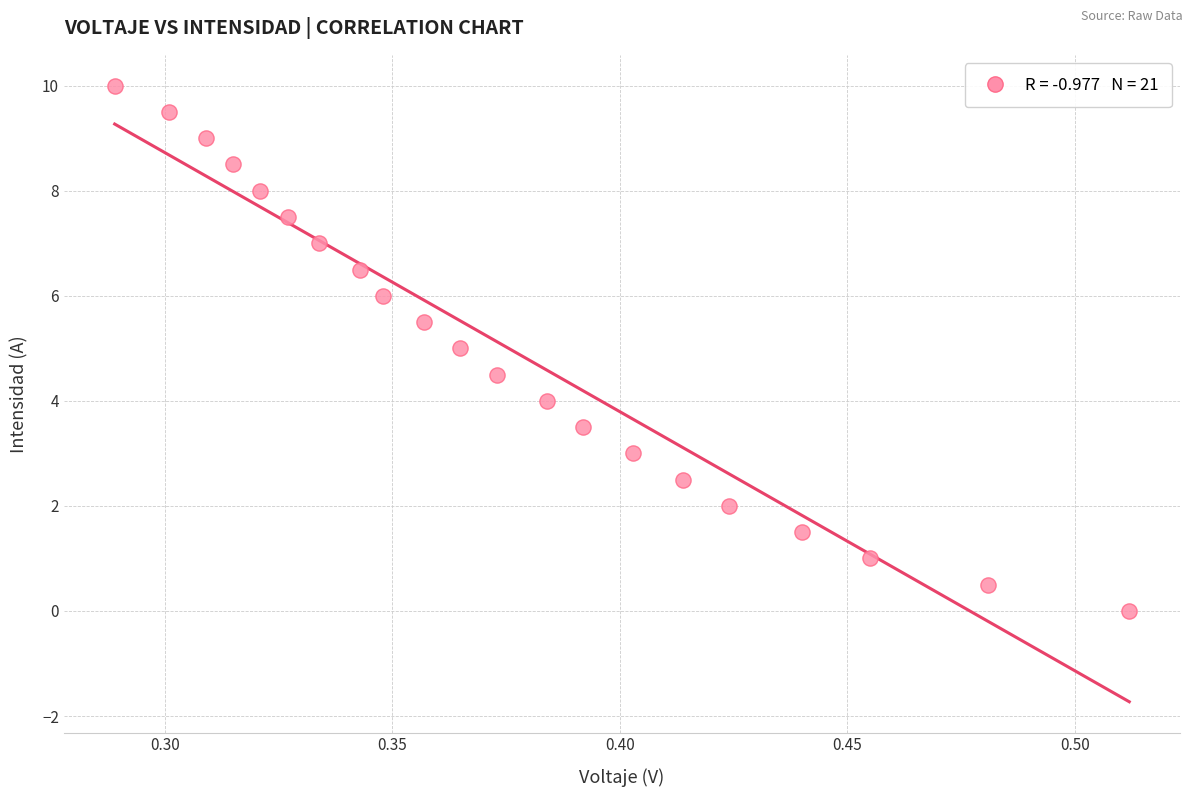

What is the range of Y values (max minus min)?

10.0